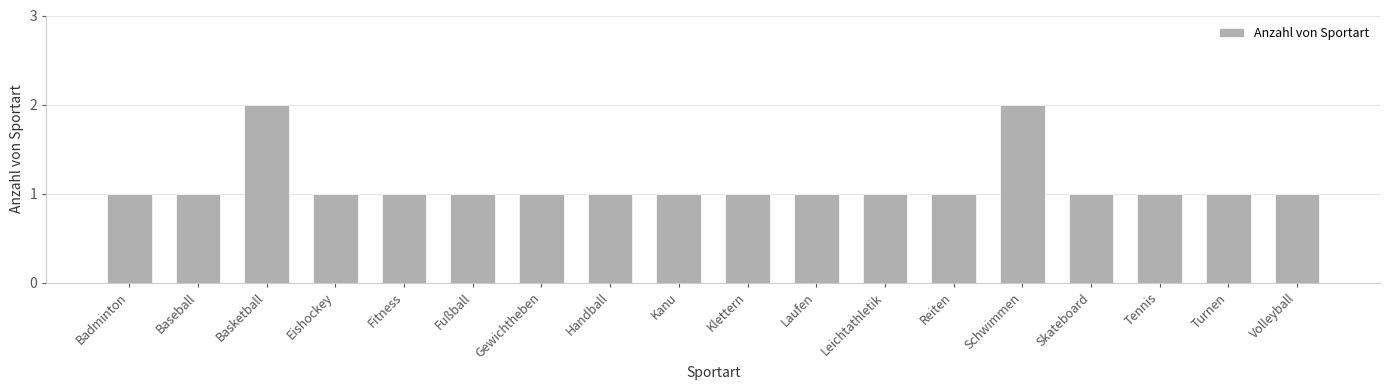

What is the value of the 12th bar from the left?

1